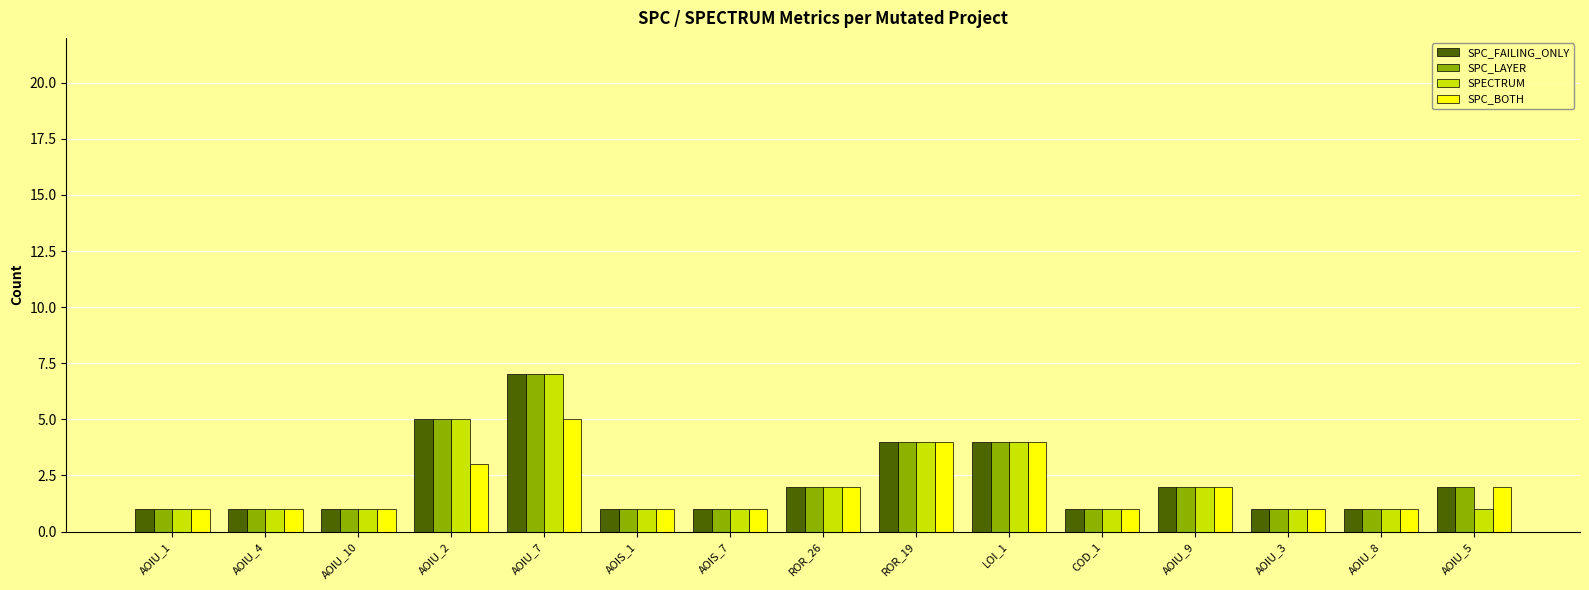

What is the average value of the SPC_BOTH series?

2